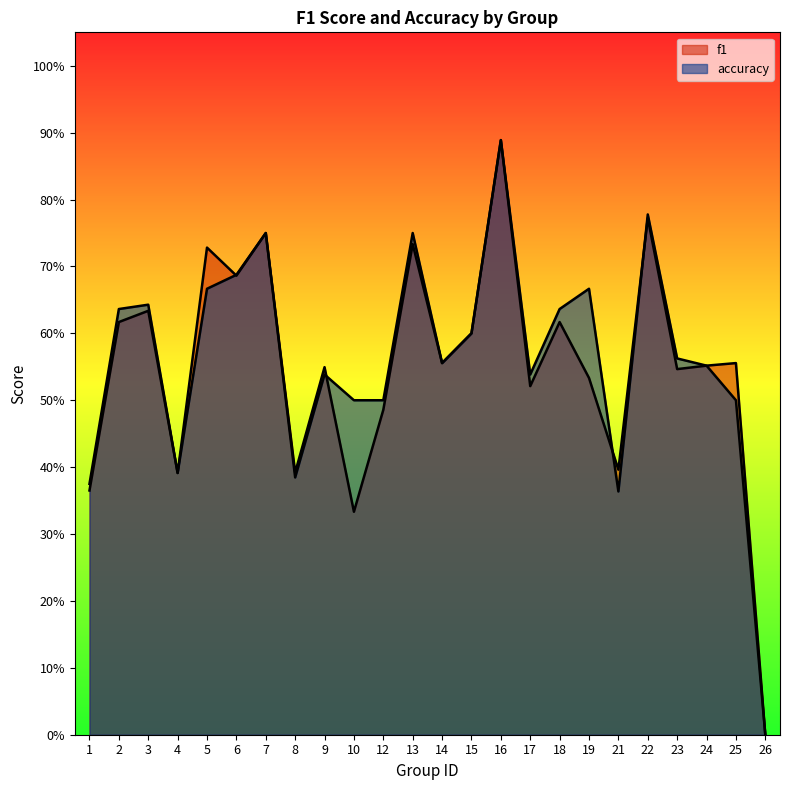

How many interior local valleys does the f1 series have?

8